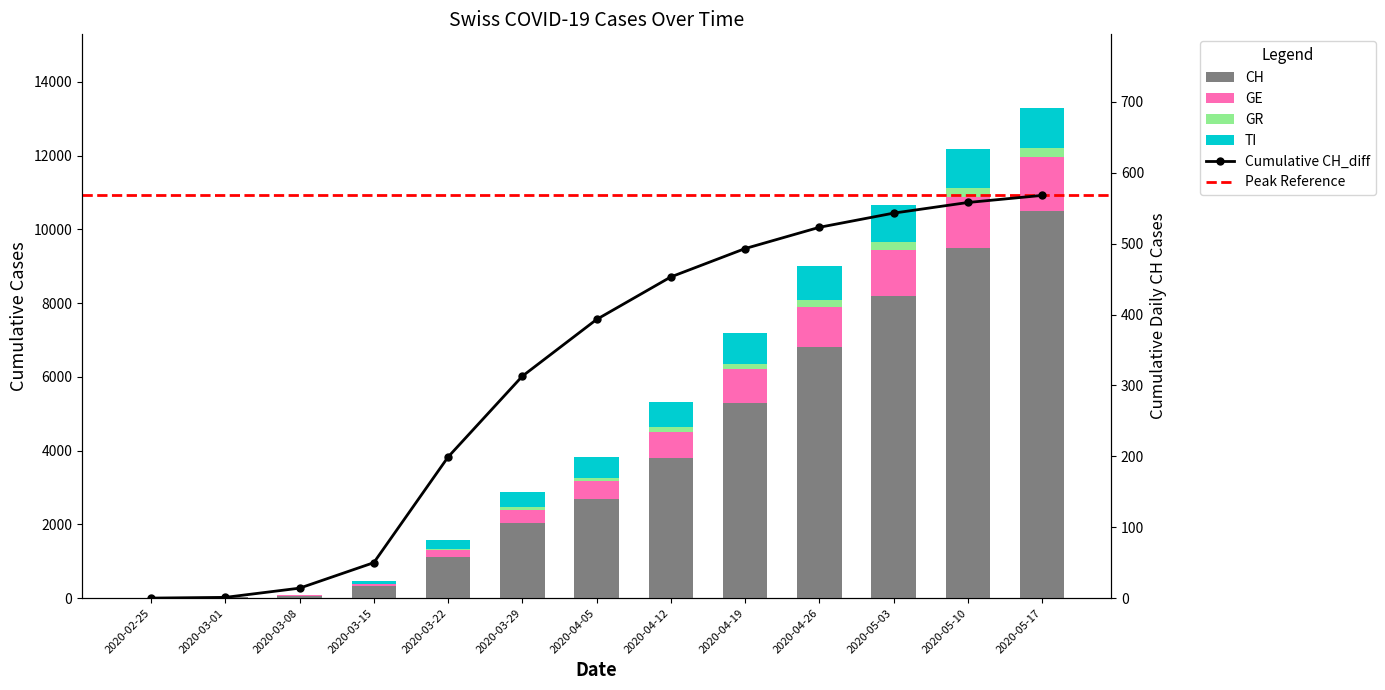

Reading right to left, extract all data points from this chart.

CH: 10500	9500	8200	6800	5300	3800	2678	2037	1119	338	61	16	0
GE: 1450	1380	1250	1100	900	700	500	365	179	46	9	3	0
GR: 245	230	210	190	160	130	90	63	27	0	0	0	0
TI: 1100	1060	1000	920	820	700	560	402	246	77	0	0	0